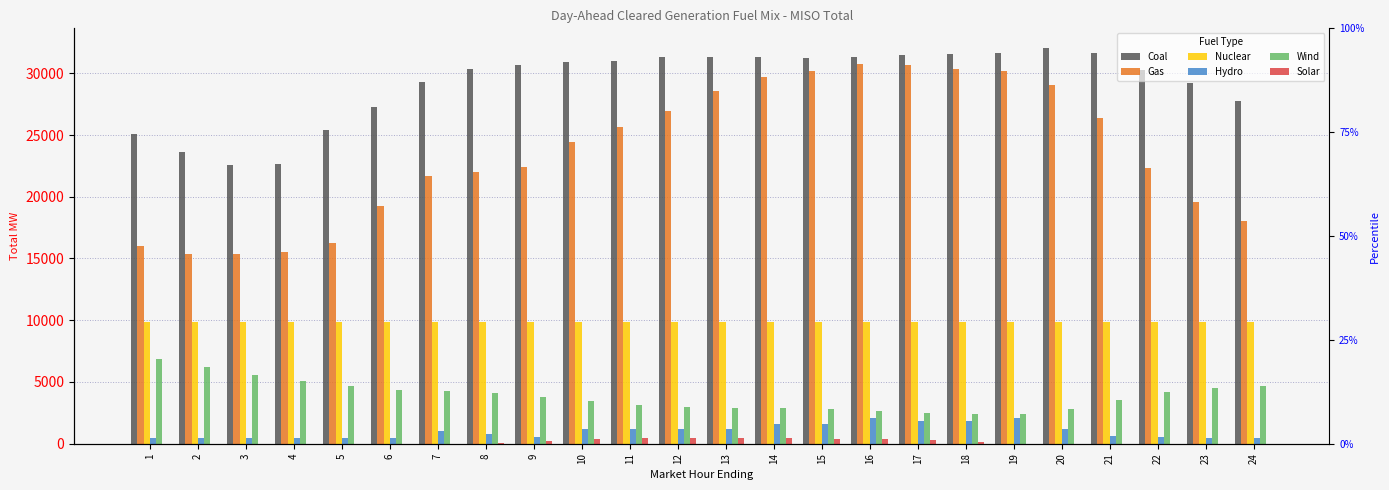

Is the value of Coal at 17 greater than the value of Solar at 5?

Yes